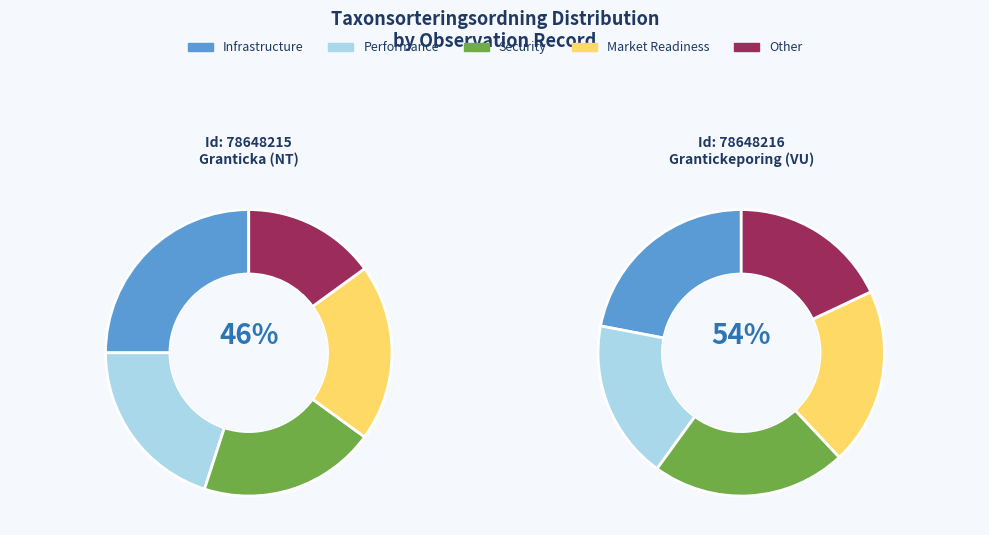

Between 78648216 and 78648215, which is larger?

78648216